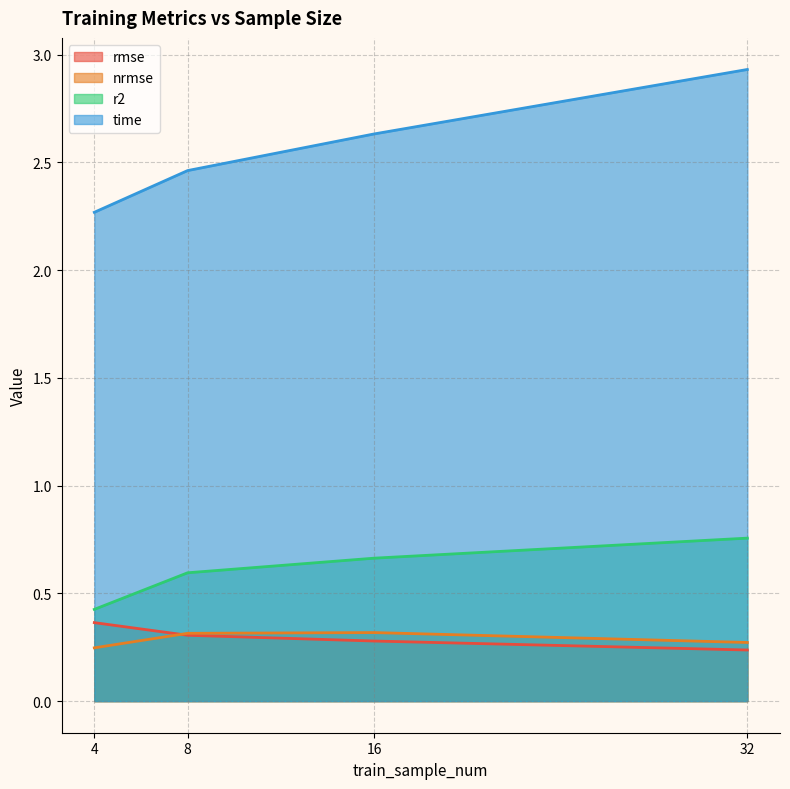

Rank the series by their maximum value, from highest to lowest.

time, r2, rmse, nrmse